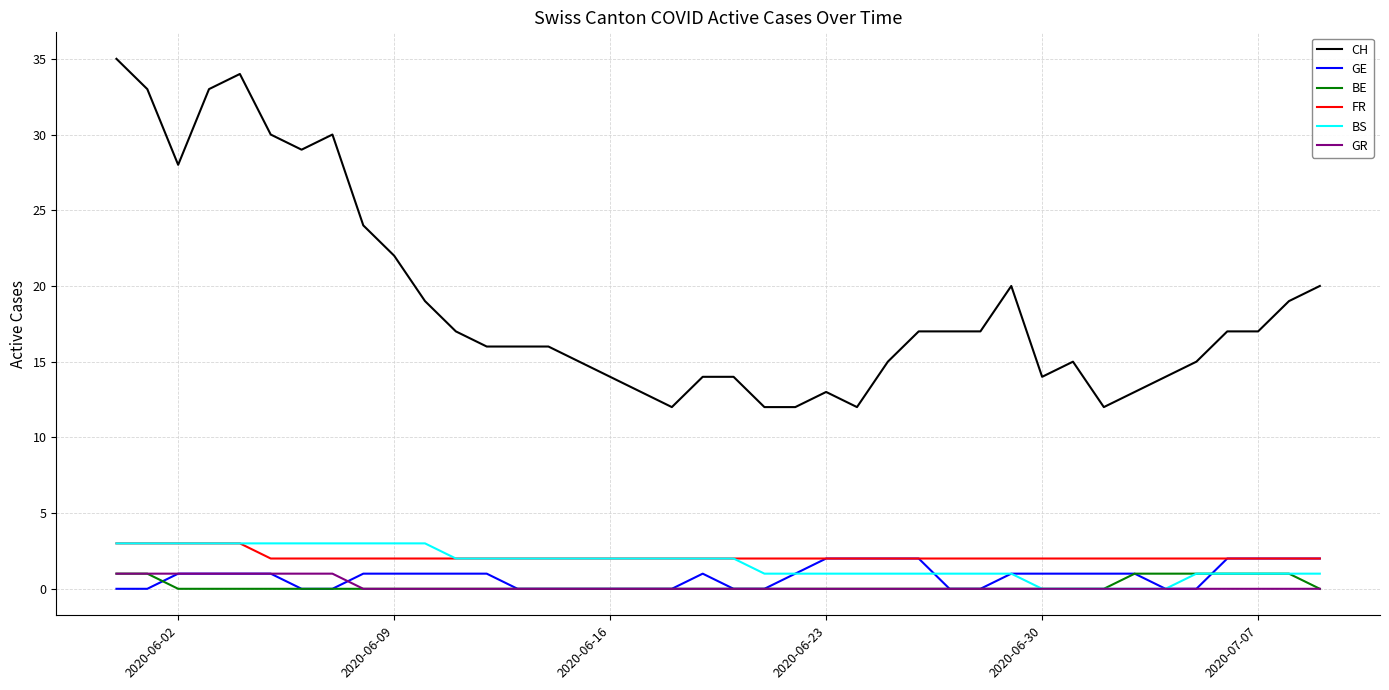

What is the highest value of the BS series?

3